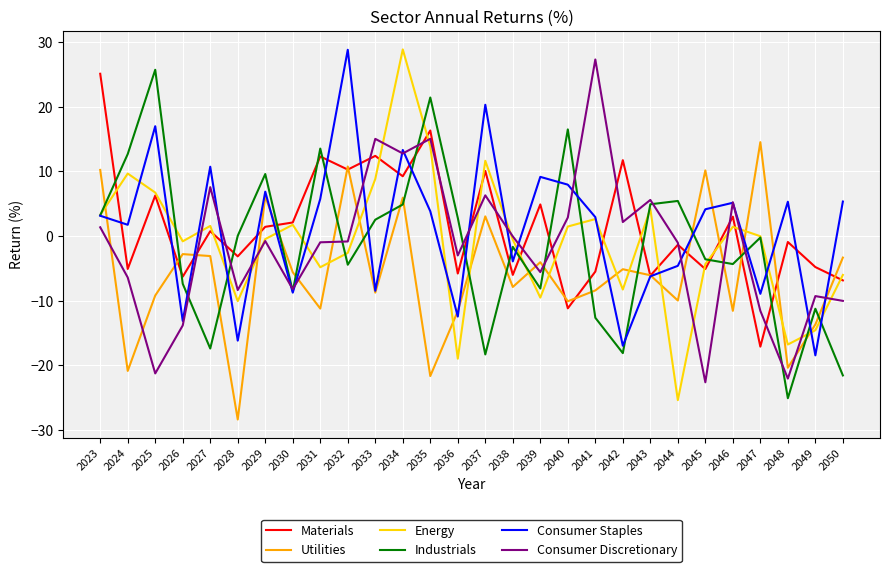

Where do Industrials and Materials first cross each other?

2023 and 2024